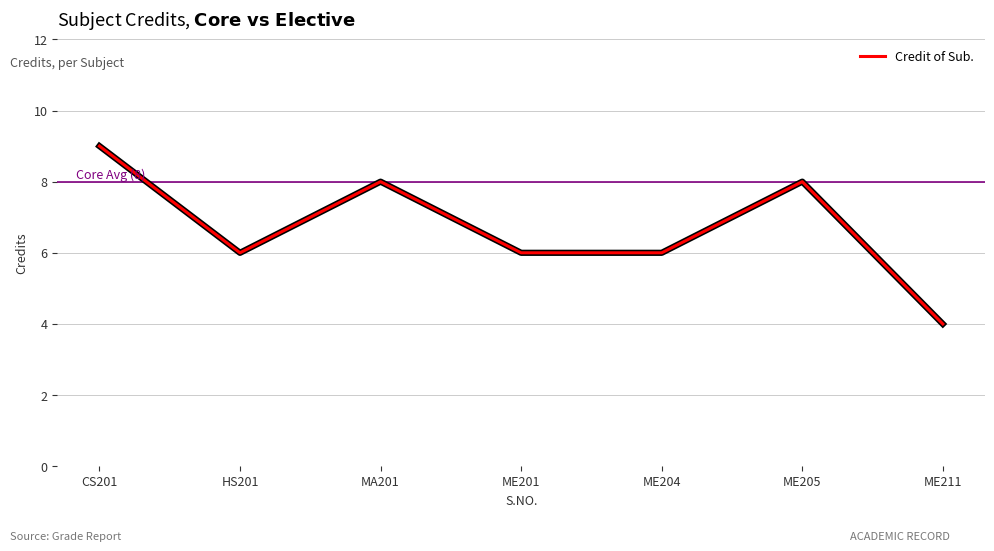

Reading right to left, what are all the values shown in this chart?

ME211=4	ME205=8	ME204=6	ME201=6	MA201=8	HS201=6	CS201=9